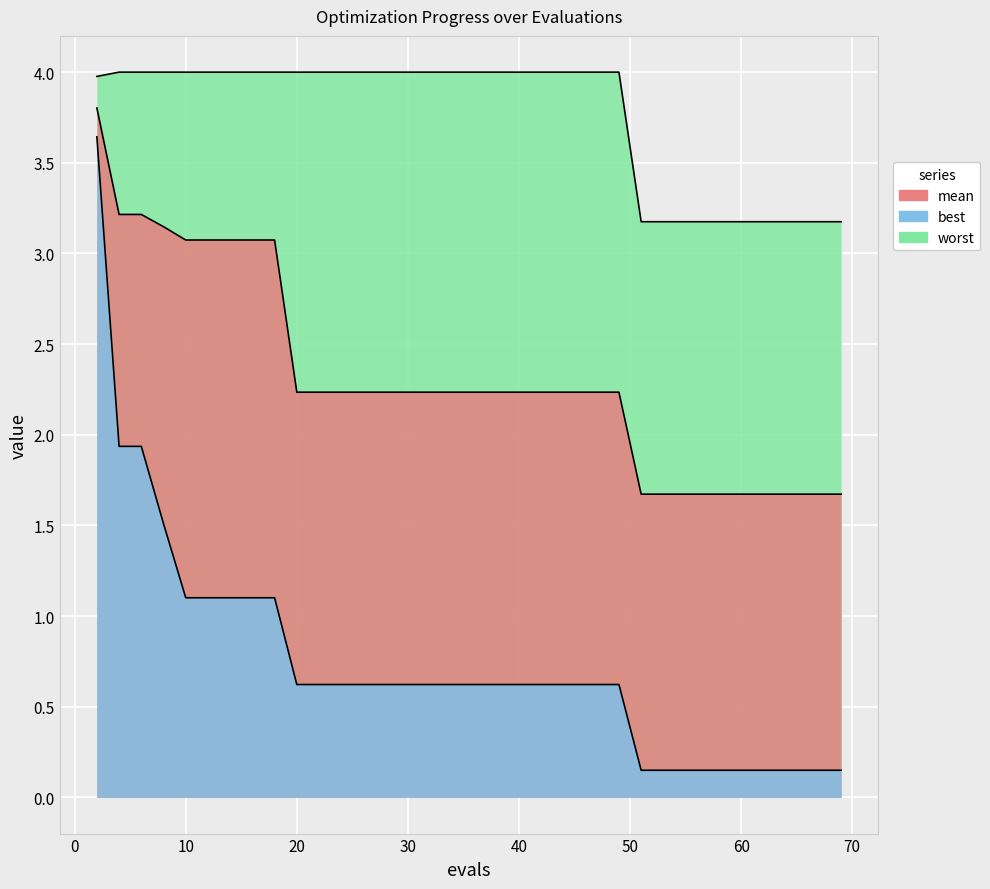

The best series shows 0.4 at 10. True or false?

False